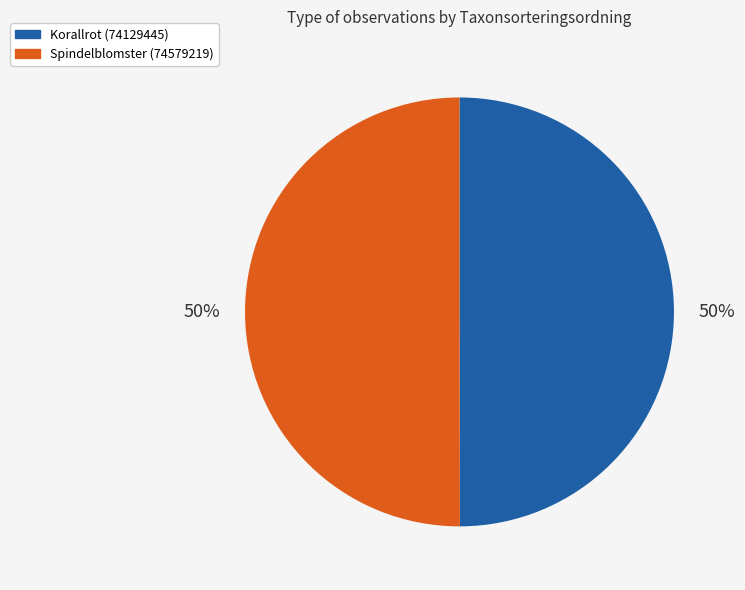

Do Spindelblomster (74579219) and Korallrot (74129445) together represent more than half of the pie?

Yes